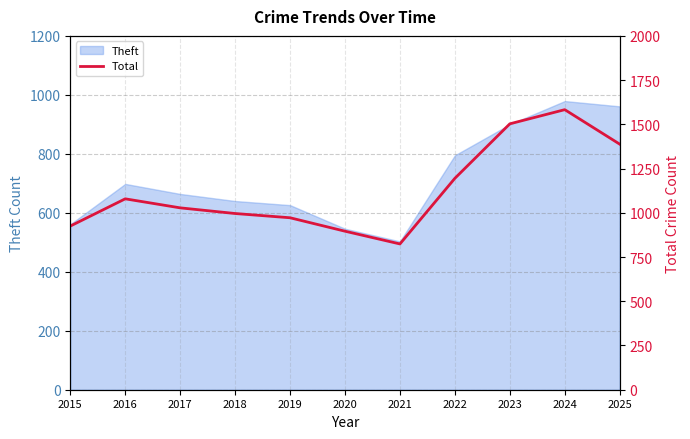

List the labels in order of value, largest first.

2024, 2023, 2025, 2022, 2016, 2017, 2018, 2019, 2015, 2020, 2021